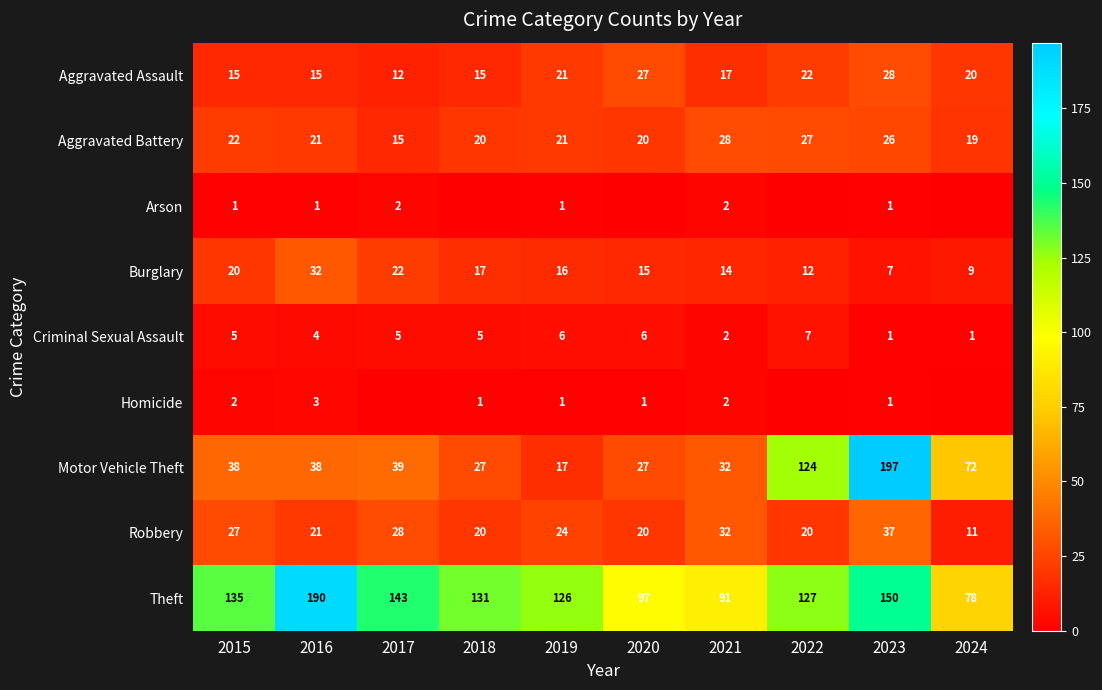

How many data points in Aggravated Battery are less than 21?

4